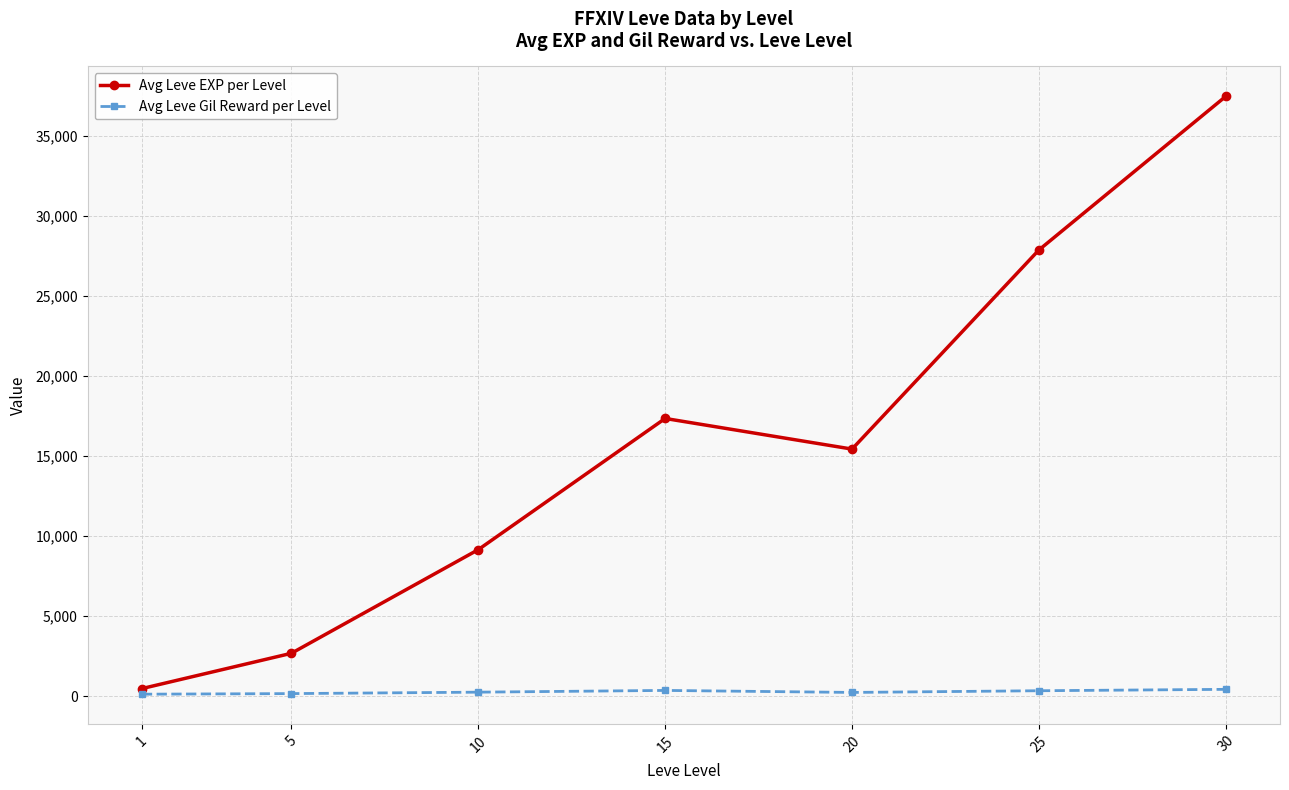

What is the average value of the Avg Leve EXP per Level series?

15764.7